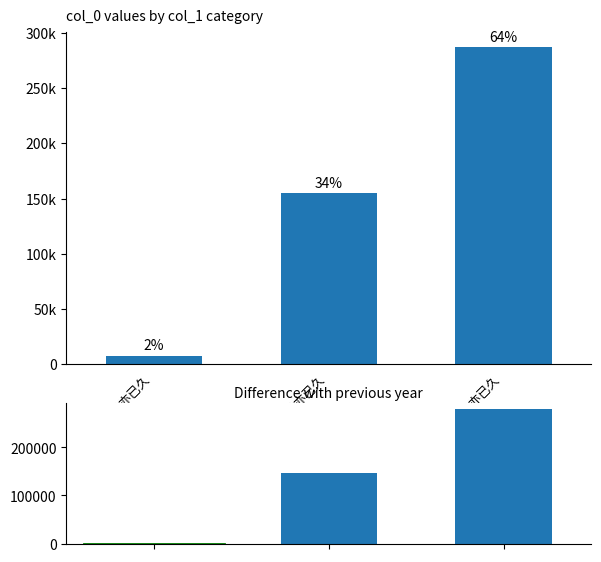

Reading right to left, list all the values displayed in this chart.

别醴陵·居此亦已久=286779	旱雷·夏旱亦已久=154868	病马·乘尔亦已久=7692